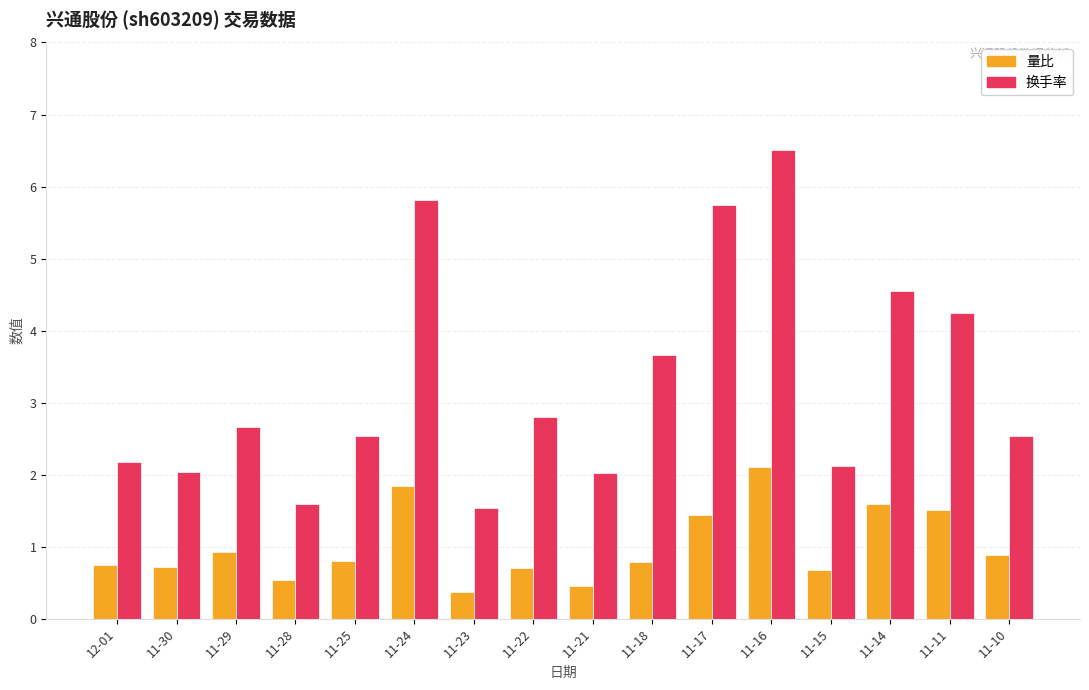

What is the label of the 4th bar from the left?

11-28